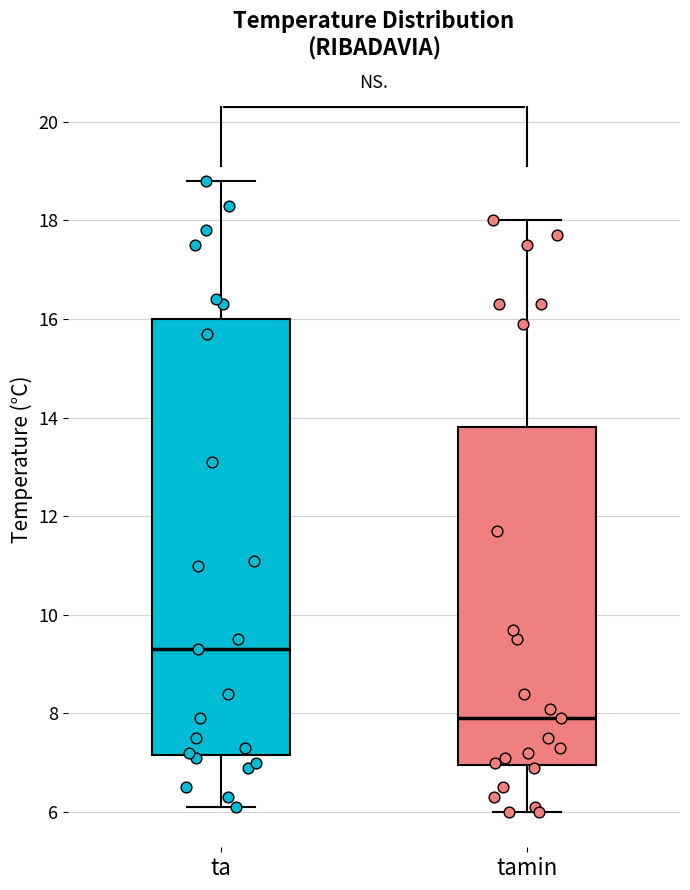

Which box's median line is the lowest?

tamin